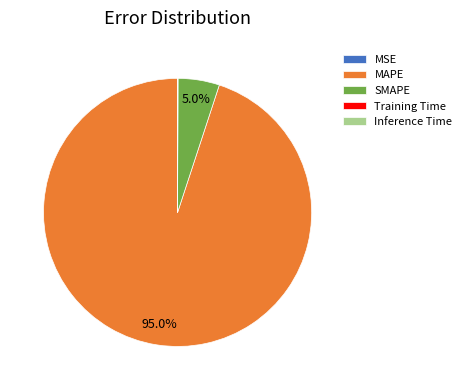

To the nearest percent, what is the difference between the largest and smallest slice percentages?

95%